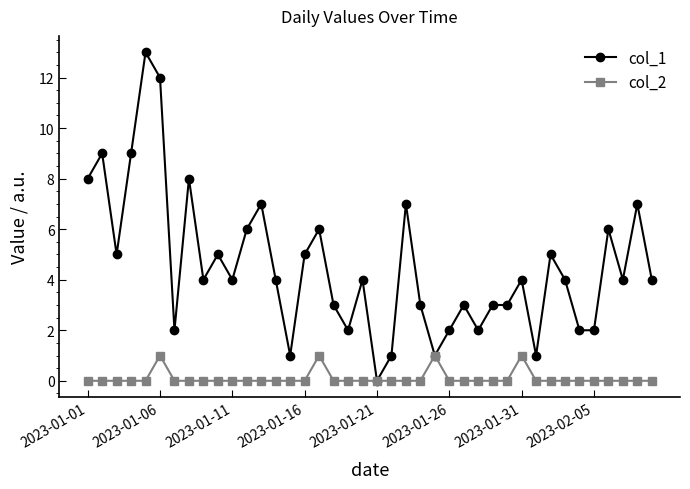

Does the chart have visible grid lines?

No